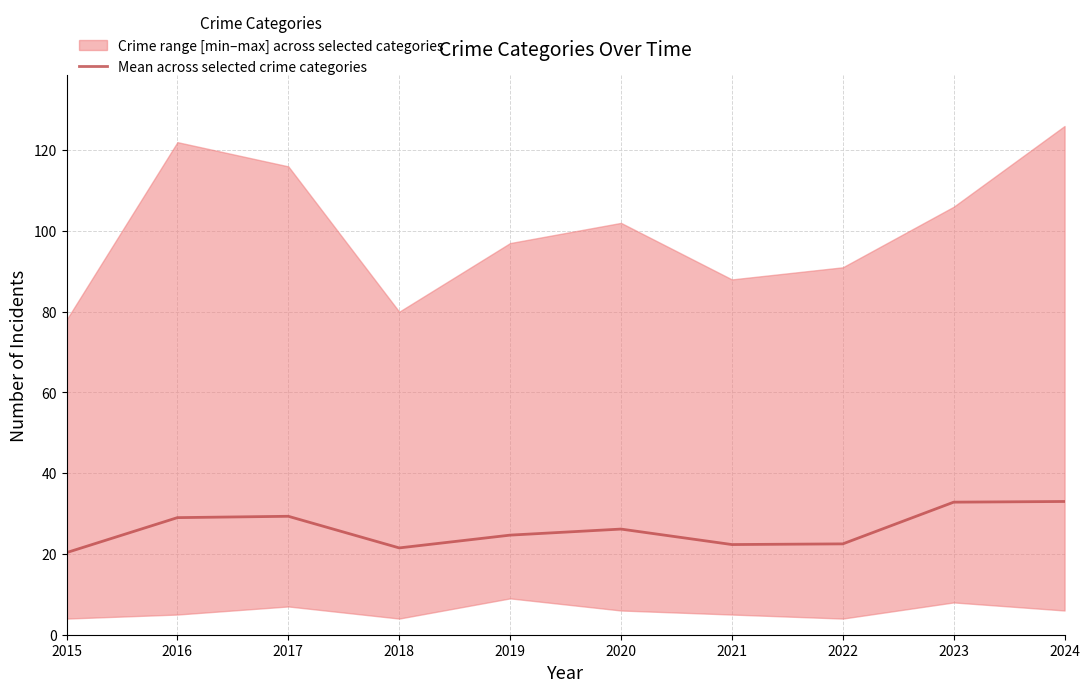

True or false: the data has more than 2 interior local peaks.

False